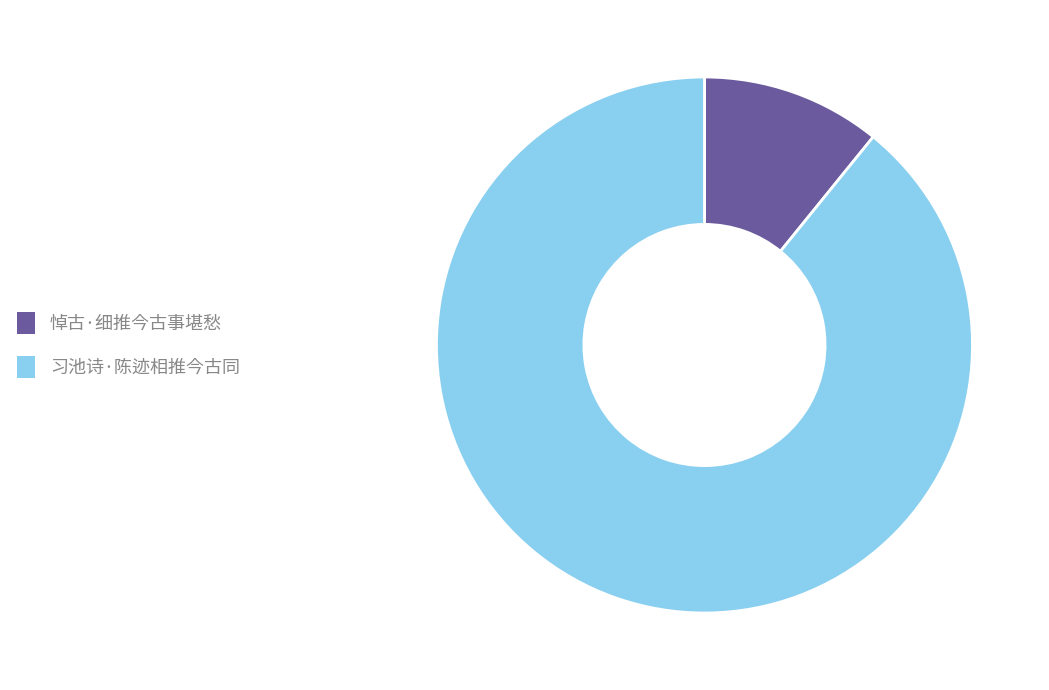

What is the largest slice in the pie chart?

习池诗·陈迹相推今古同